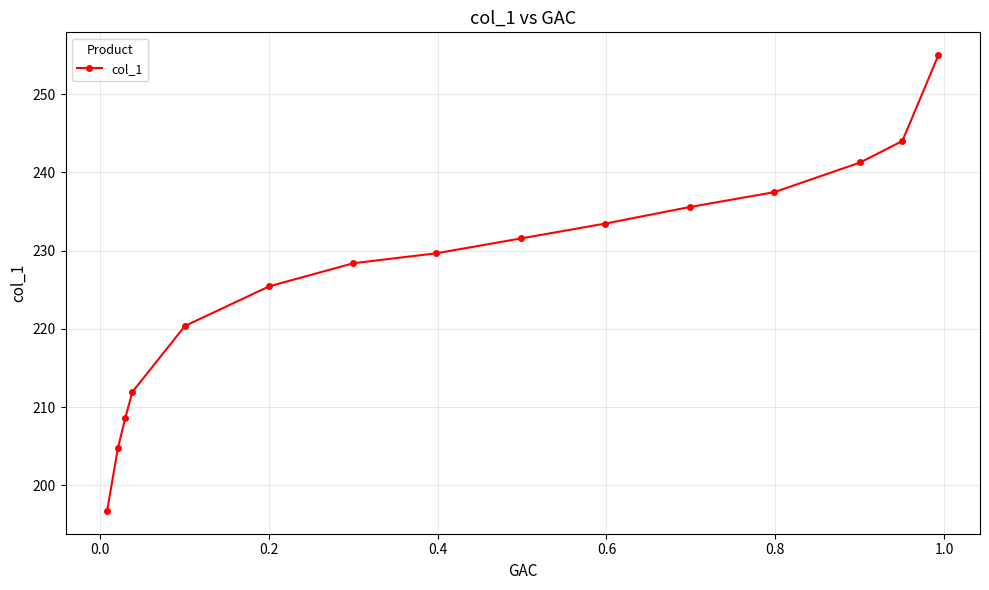

Reading left to right, transcribe all the data shown in this chart.

196.7	204.7	208.5	211.9	220.4	225.4	228.4	229.7	231.6	233.5	235.6	237.5	241.3	244.0	255.0